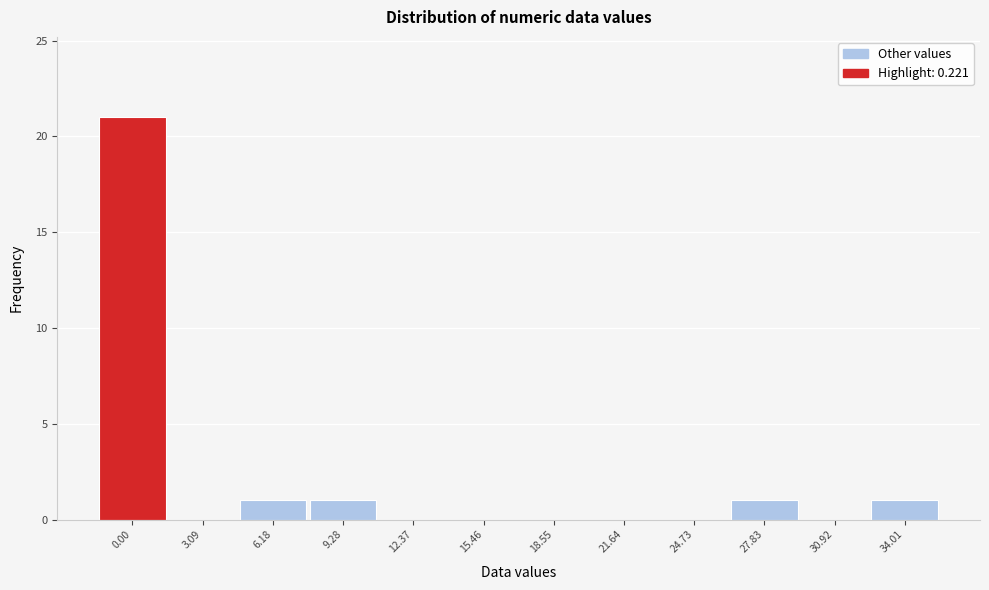

Reading left to right, what are all the values shown in this chart?

0.00=21	3.09=0	6.18=1	9.28=1	12.37=0	15.46=0	18.55=0	21.64=0	24.73=0	27.83=1	30.92=0	34.01=1